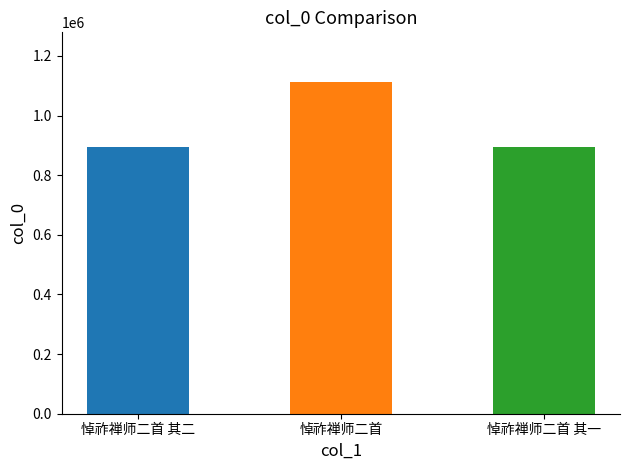

Approximately how many times larger is the value at 悼祚禅师二首 其一 compared to 悼祚禅师二首 其二?

1.0